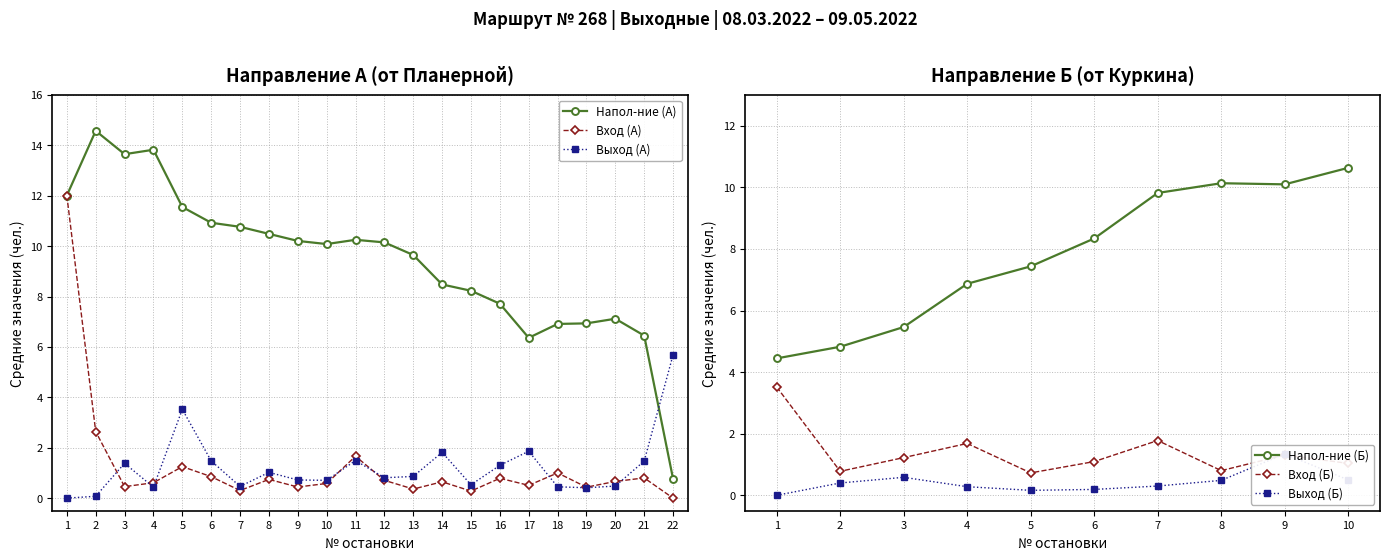

How many interior local peaks does the Напол-ние (А) series have?

4